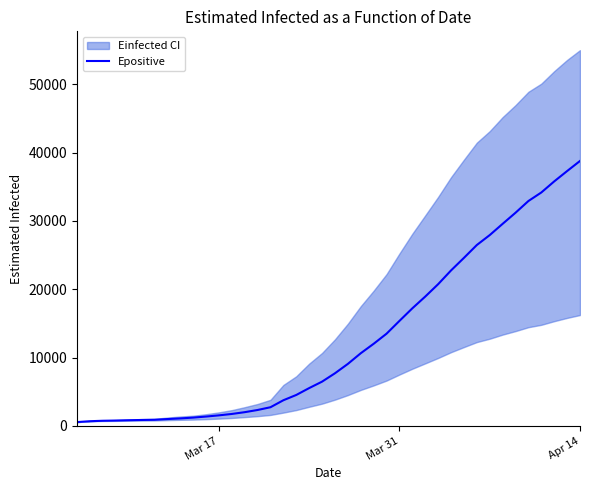

At which label does Epositive reach its peak?

Apr 14